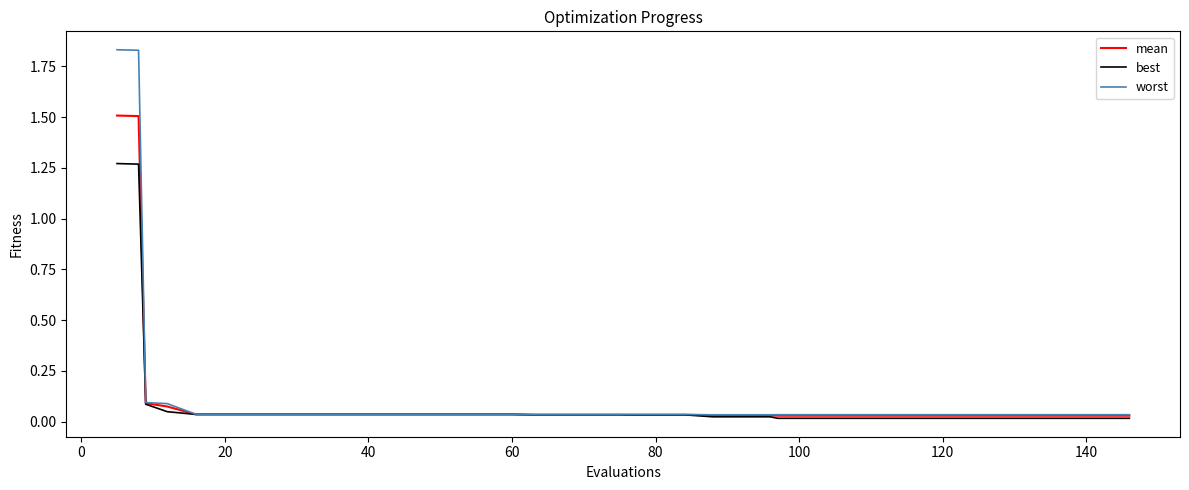

Which series has the largest range (max minus min)?

worst